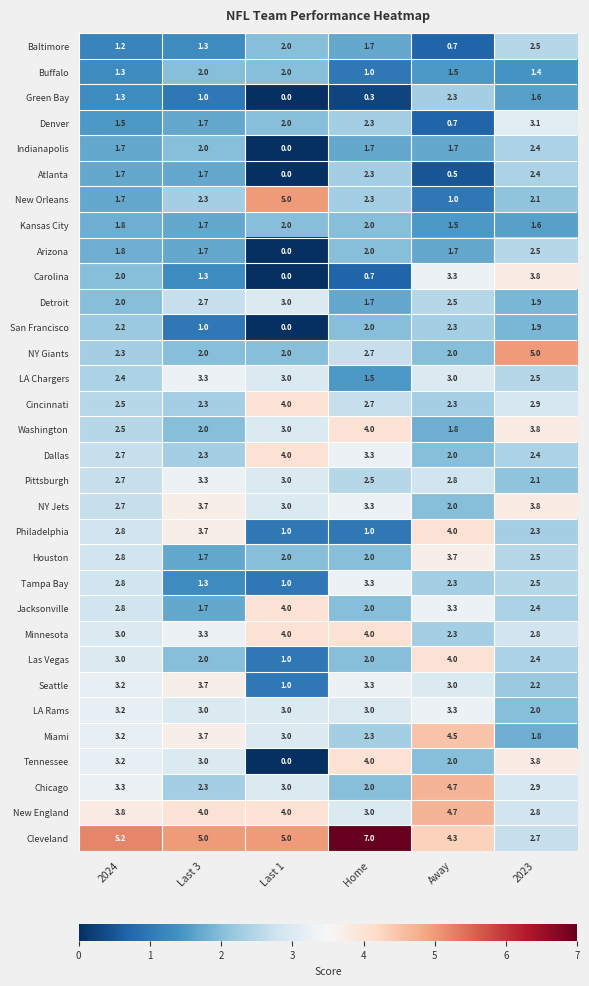

What is the average value of the Minnesota series?

3.2